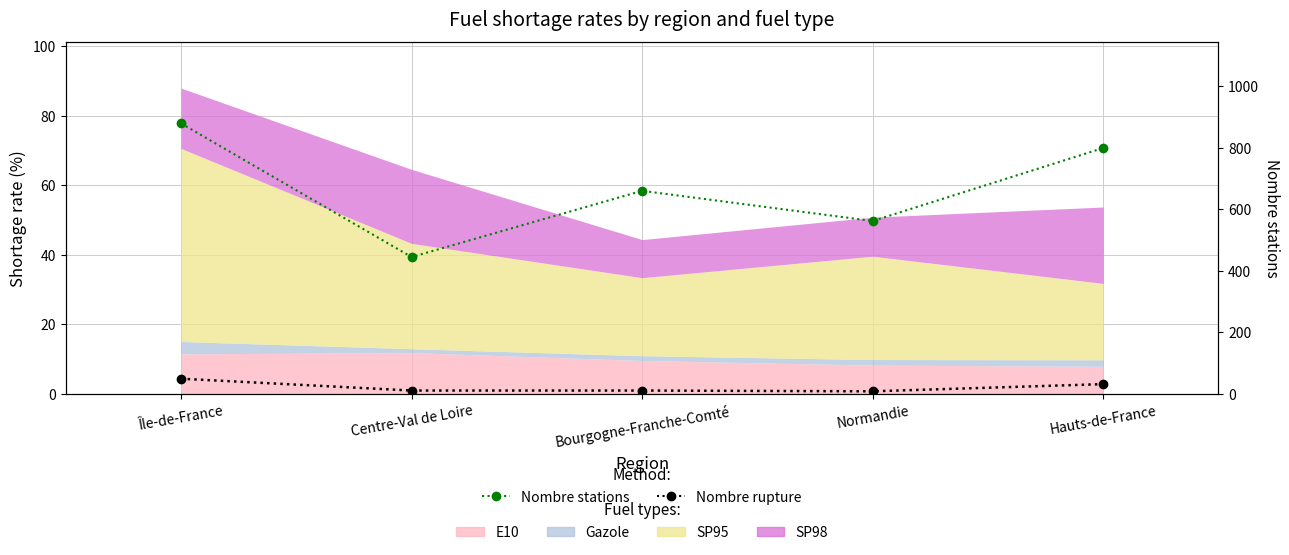

The Nombre rupture (scaled) series shows 1.0 at Bourgogne-Franche-Comté. True or false?

True